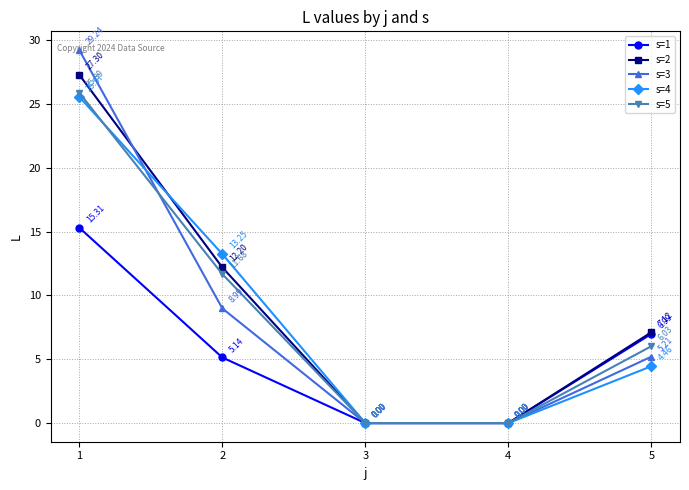

Which series has the widest spread of values?

s=3